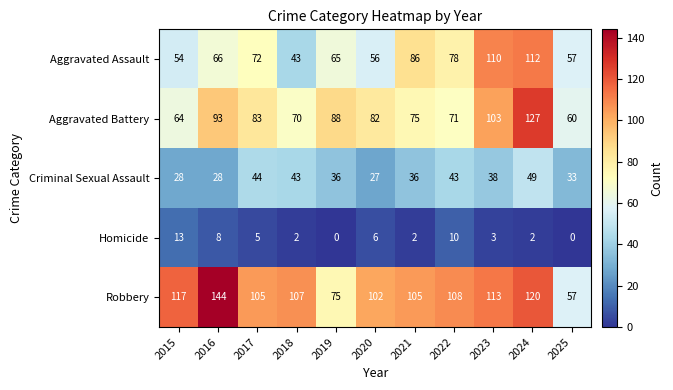

At which category is the sum across all series the highest?

2024